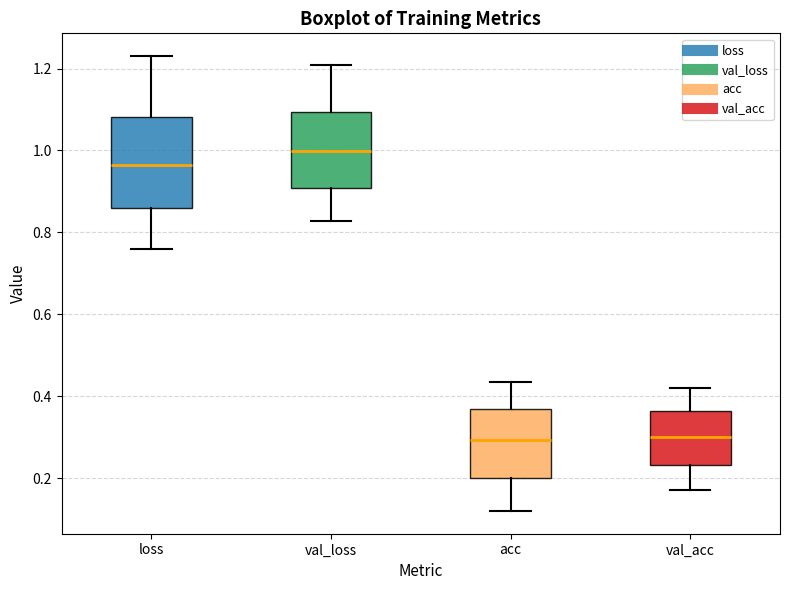

Reading left to right, transcribe this box plot: for each box, give where its median line is, the range the box spans, and where its two whiskers end, as read against the y-axis. The values are not printed on the chart, so give them approximately, as read against the axis.

loss: median 0.96, box 0.86 to 1.08, whiskers 0.76 to 1.24
val_loss: median 1.00, box 0.90 to 1.10, whiskers 0.82 to 1.20
acc: median 0.30, box 0.20 to 0.36, whiskers 0.12 to 0.44
val_acc: median 0.30, box 0.24 to 0.36, whiskers 0.16 to 0.42